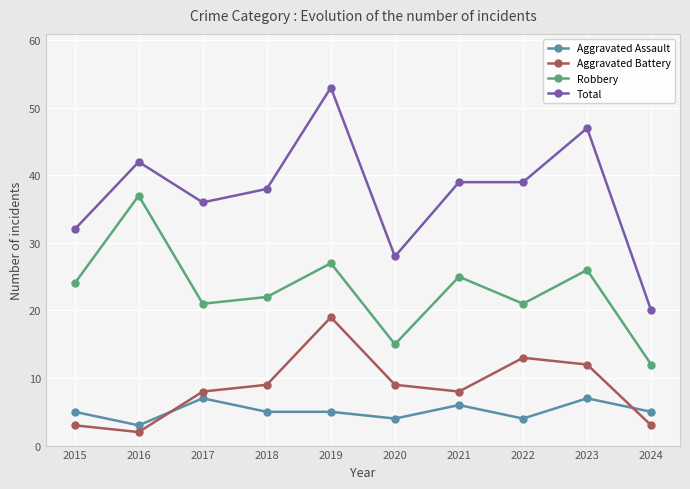

Reading left to right, what are all the values shown in this chart?

Aggravated Assault: 5	3	7	5	5	4	6	4	7	5
Aggravated Battery: 3	2	8	9	19	9	8	13	12	3
Robbery: 24	37	21	22	27	15	25	21	26	12
Total: 32	42	36	38	53	28	39	39	47	20